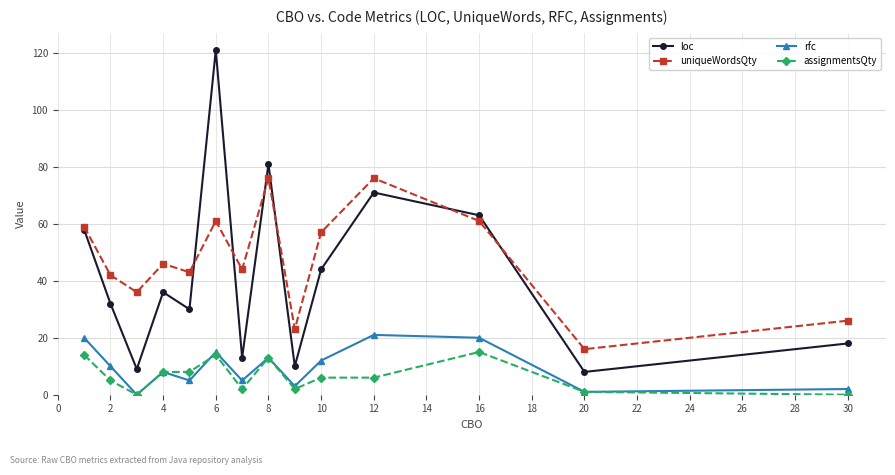

Which series has the largest total across all categories?

uniqueWordsQty